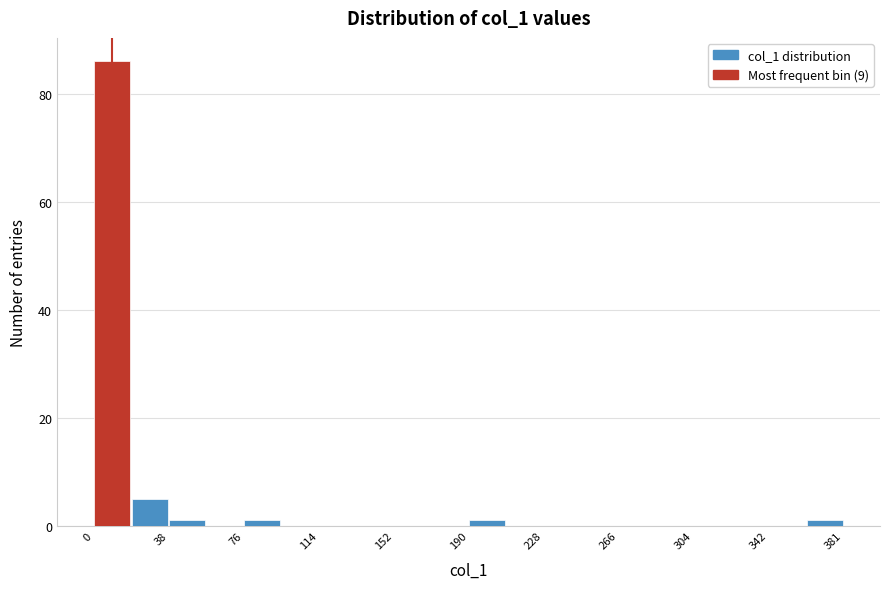

Read against the x-axis, roughly where is the centre of the tallest bar?

10